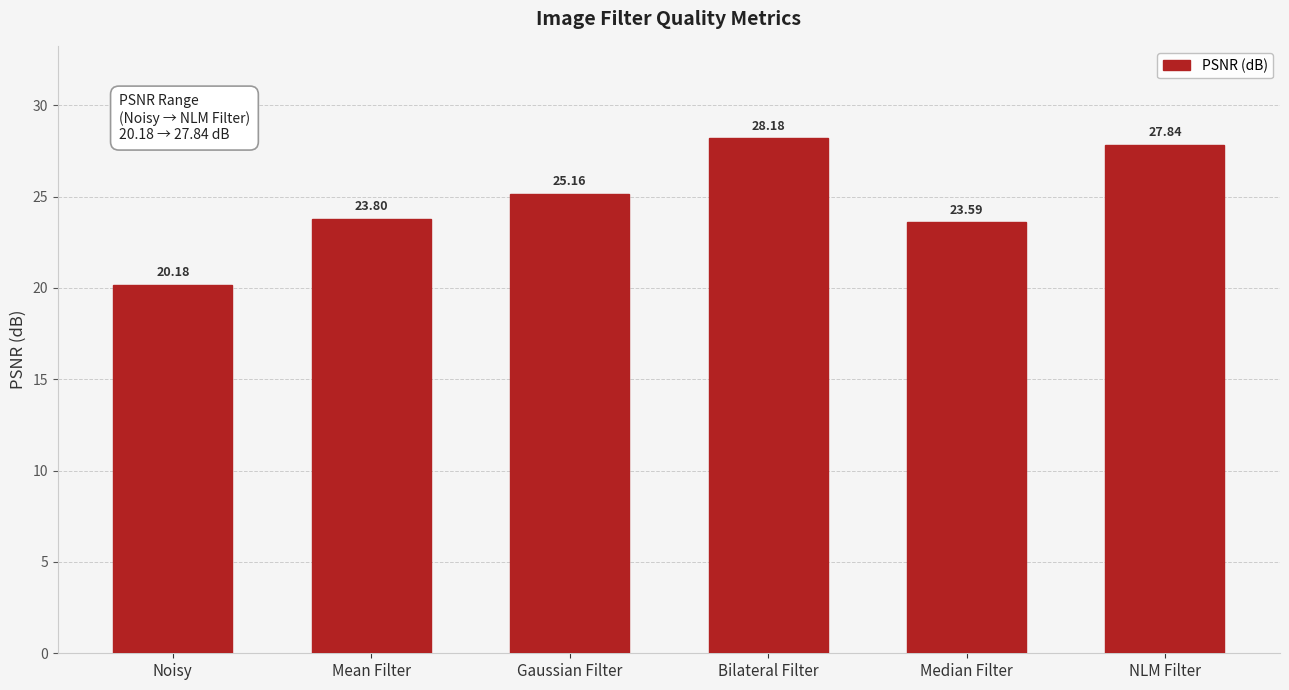

What is the average value?

24.8